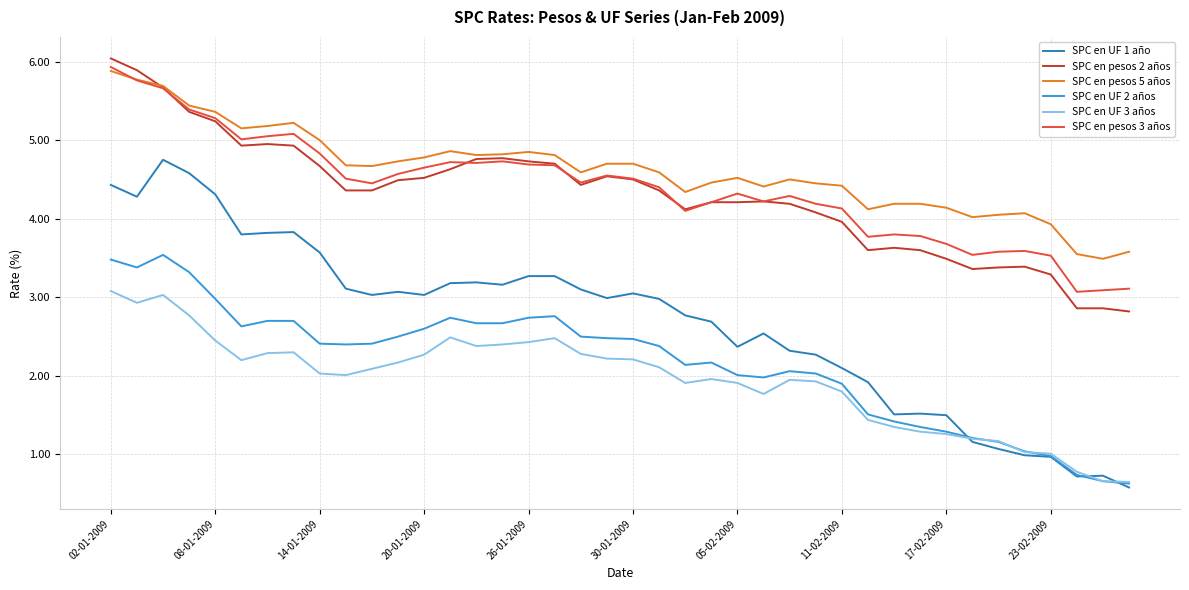

Which series has the largest range (max minus min)?

SPC en UF 1 año